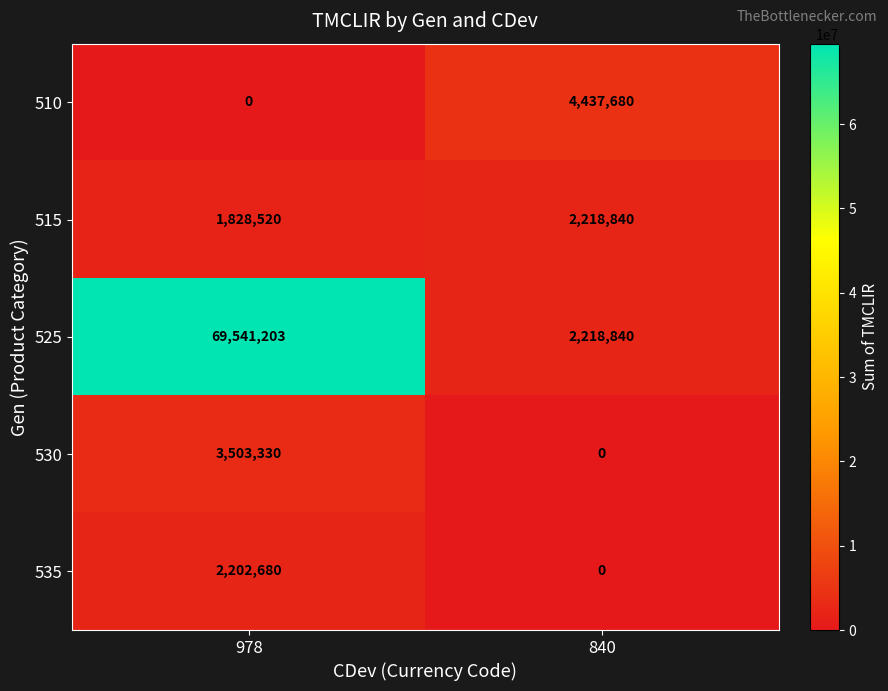

Which series has the largest range (max minus min)?

525